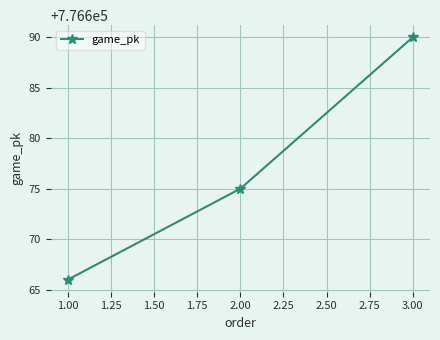

What is the label of the 3rd point from the left?

3.00